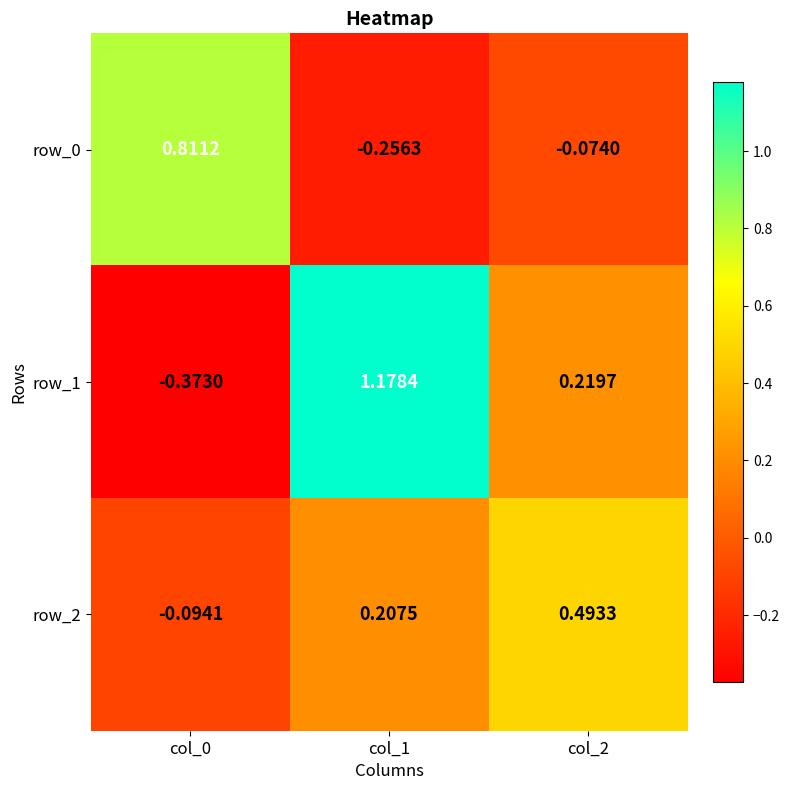

At which label does row_1 reach its peak?

col_1